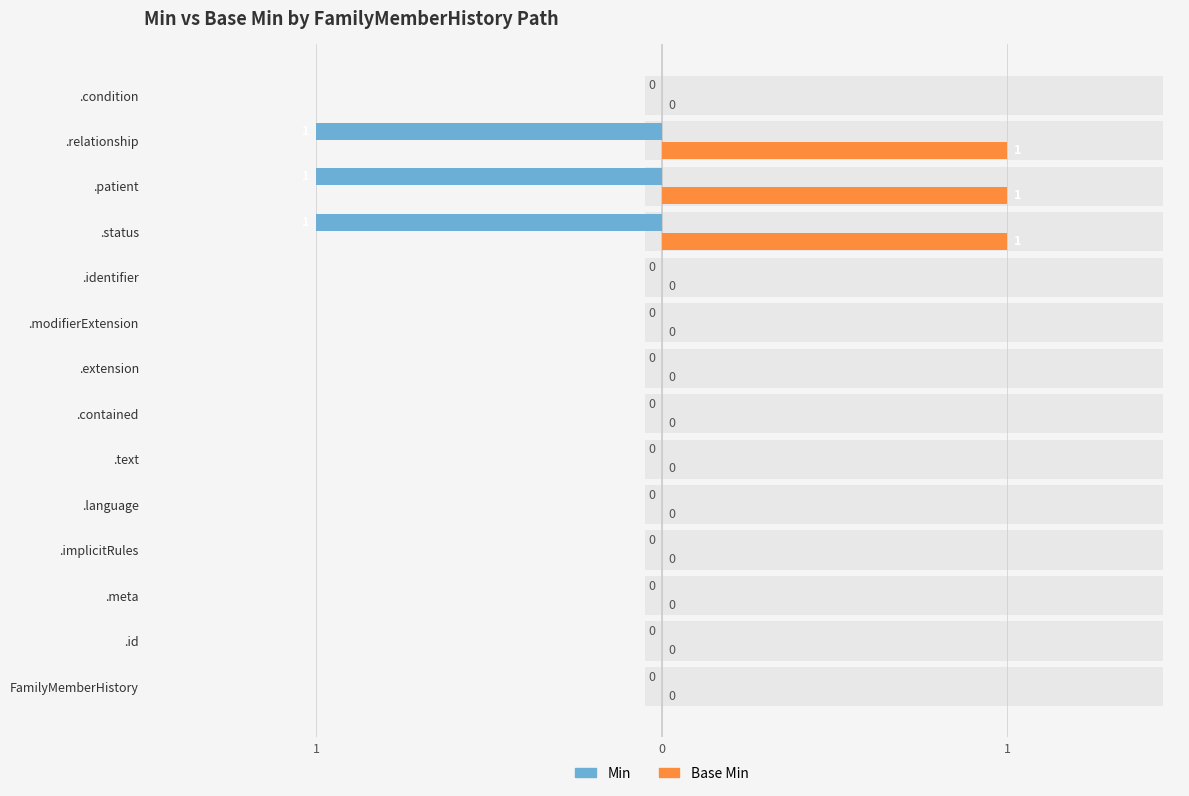

Between .meta and FamilyMemberHistory, which is larger?

.meta